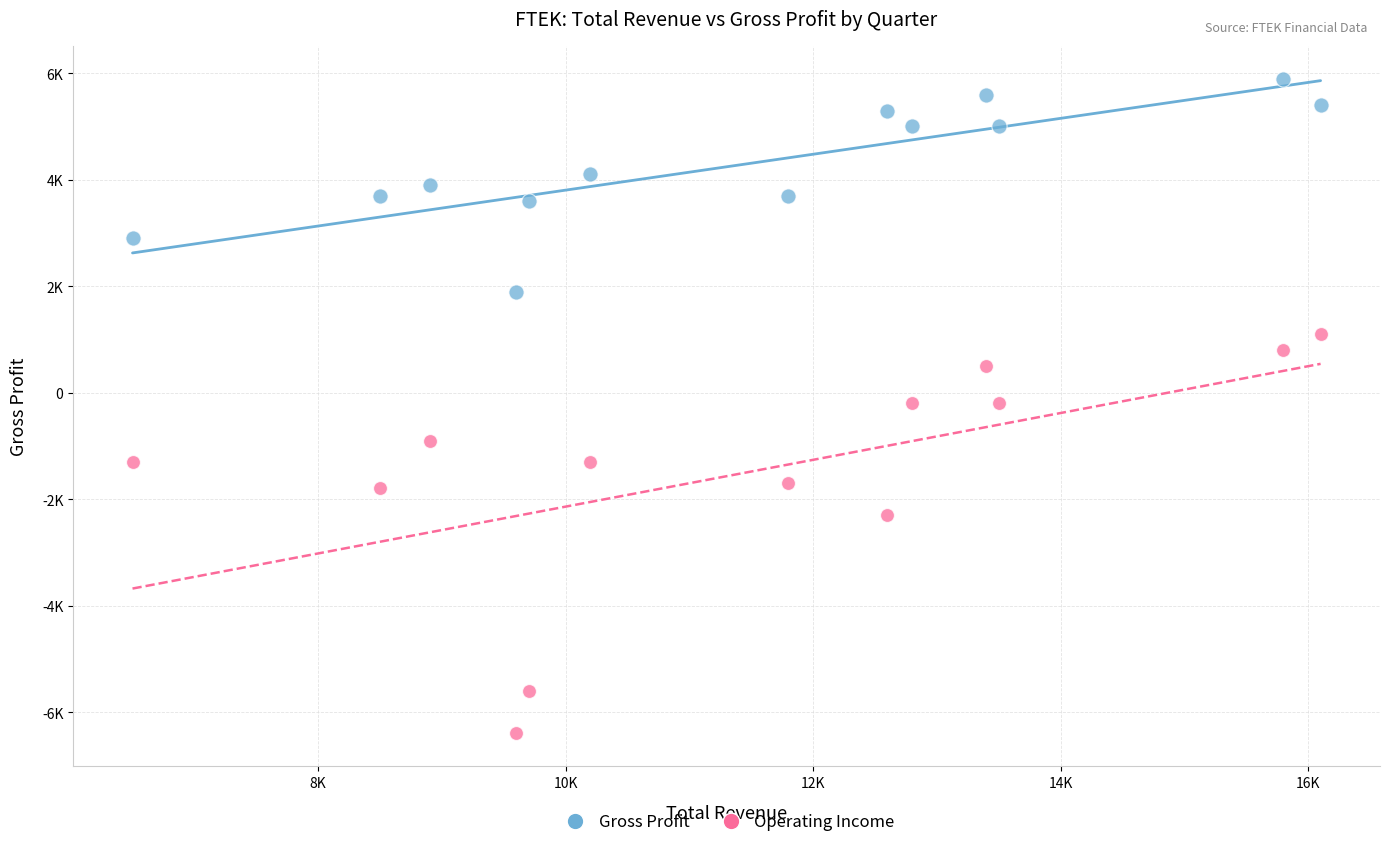

What are all the series names shown in the legend?

Gross Profit, Operating Income